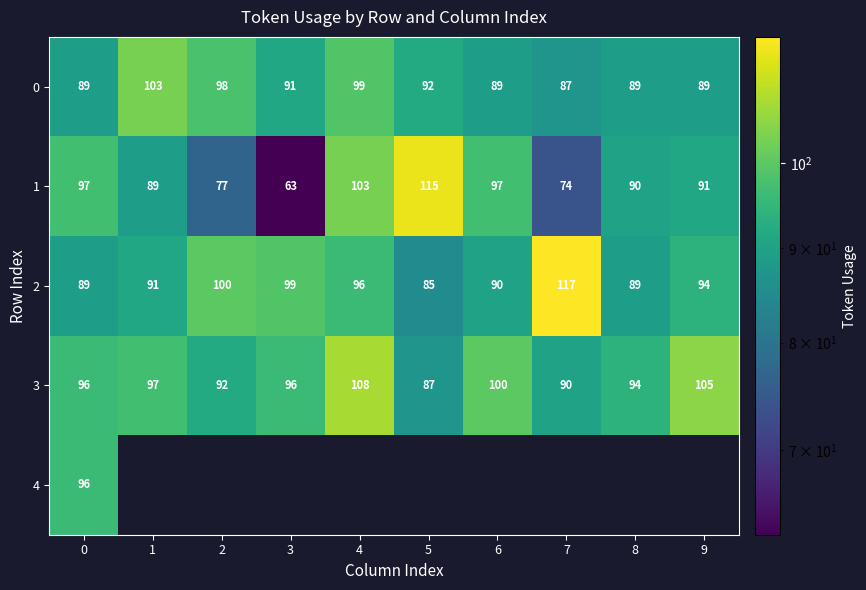

What is the approximate value of 3 at 8, to the nearest 5?

95